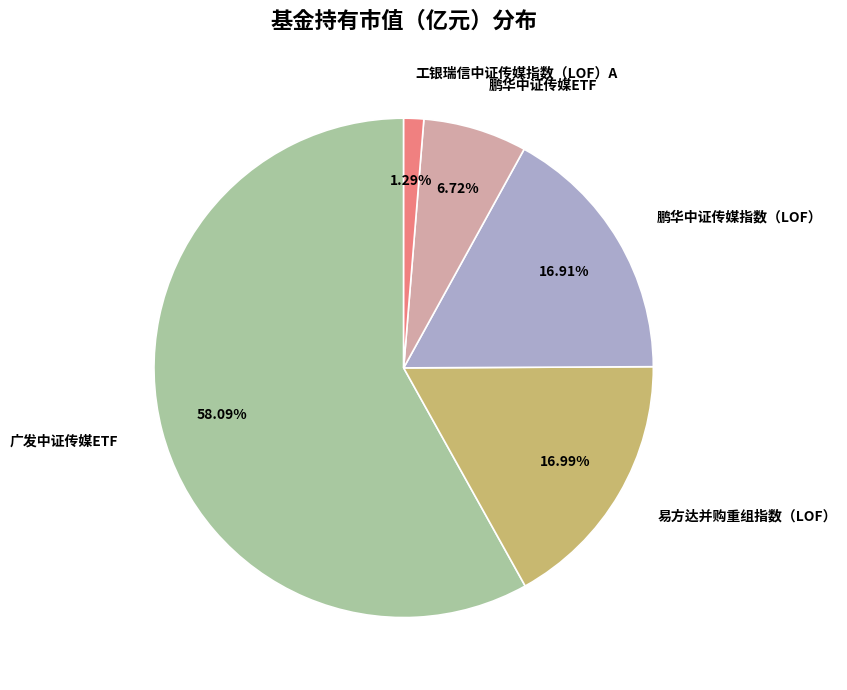

Is it true that 广发中证传媒ETF is 65% of the pie?

False